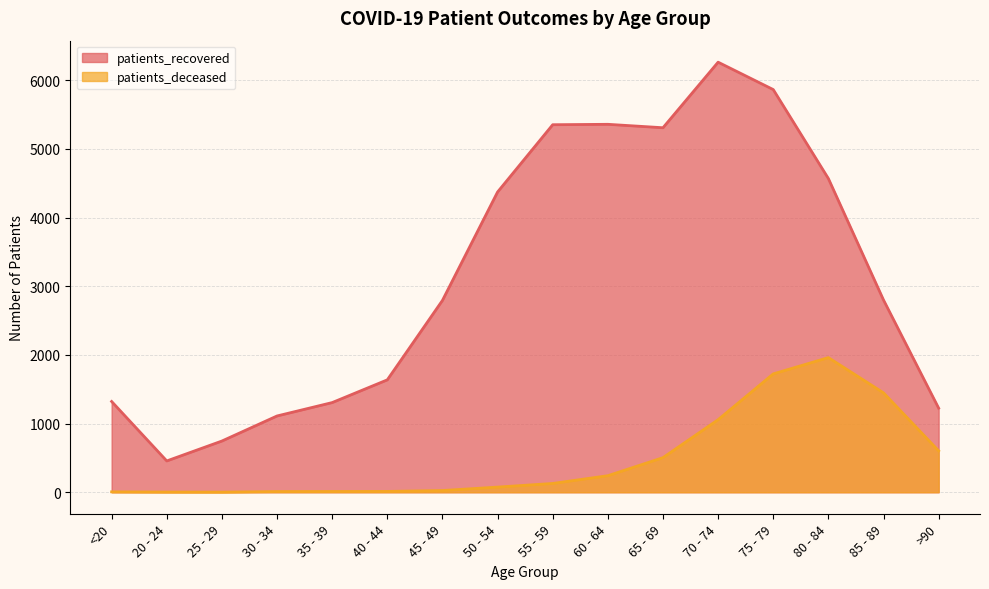

At which label does patients_recovered reach its minimum?

20 - 24